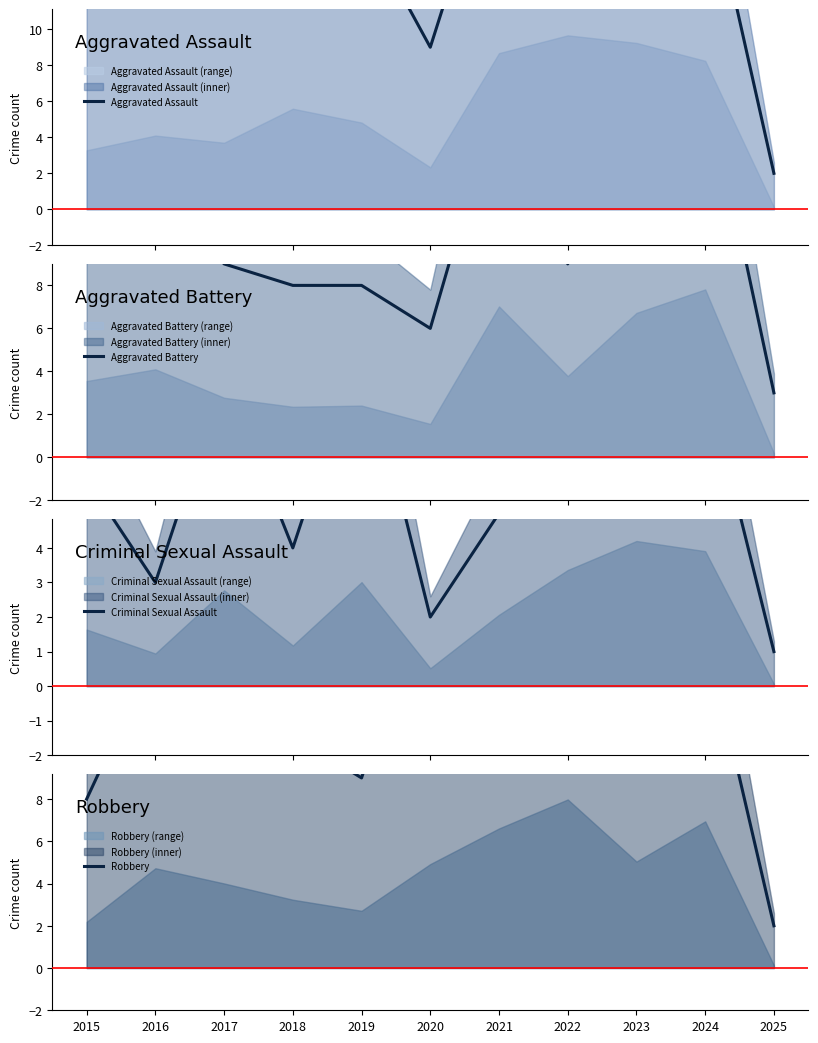

What is the sum of the Aggravated Assault values at 2022 and 2025?

25